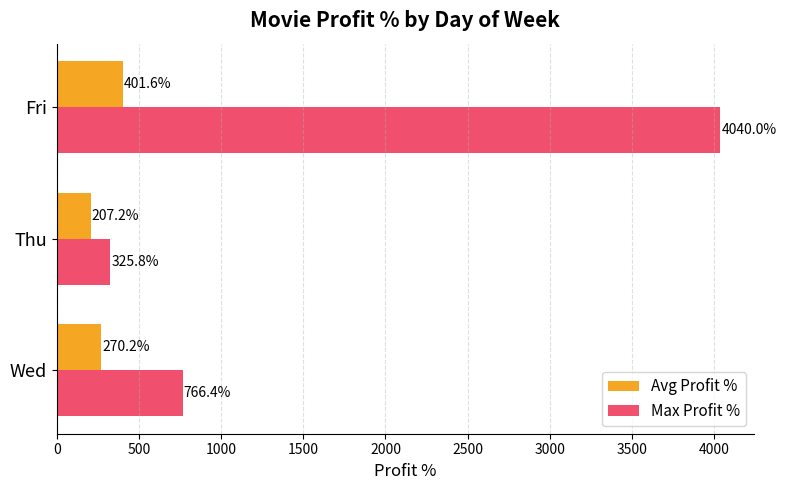

The value of Max Profit % at Wed is 250.2. True or false?

False